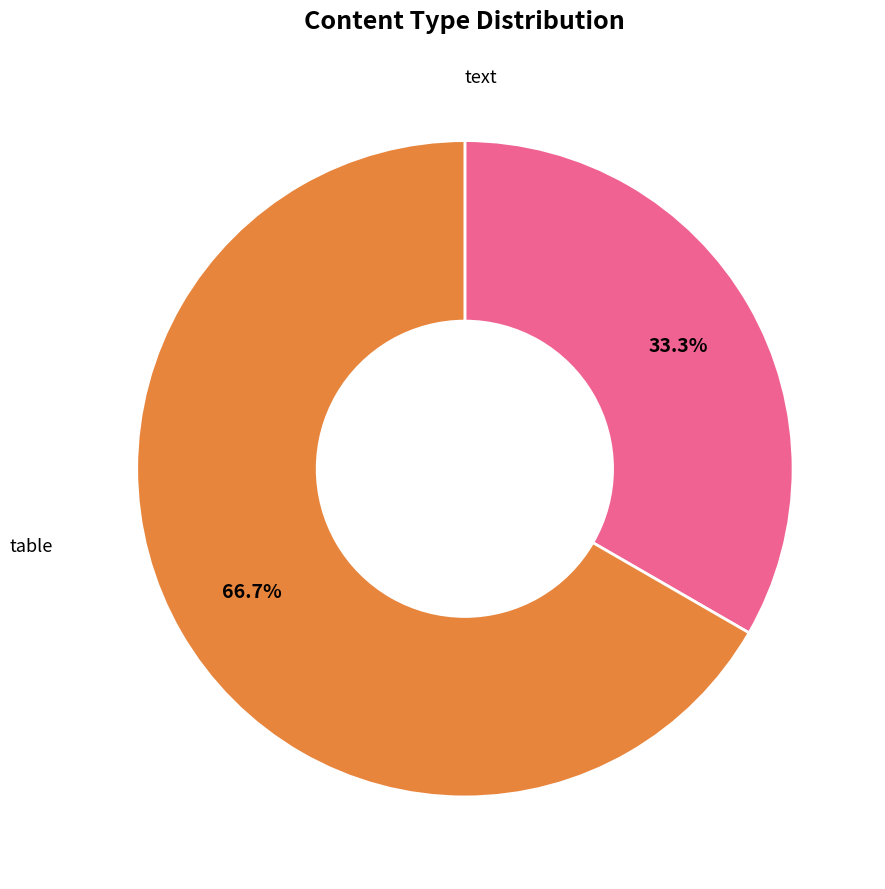

Is there any slice that represents more than half of the pie?

Yes